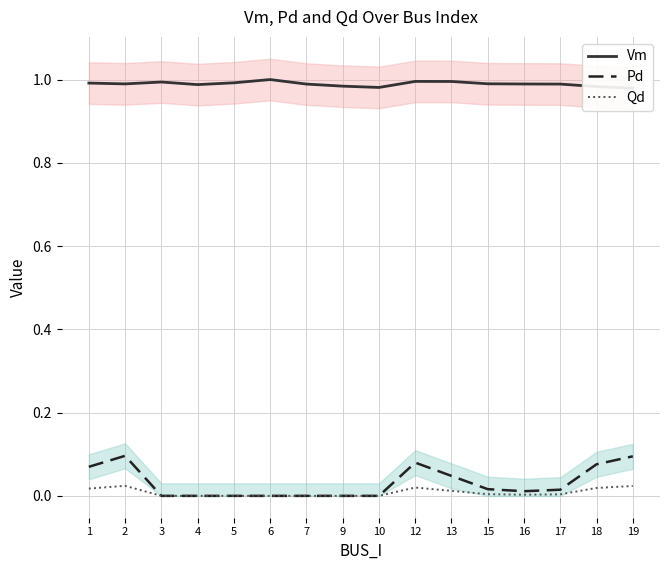

Which series has the largest total across all categories?

Vm